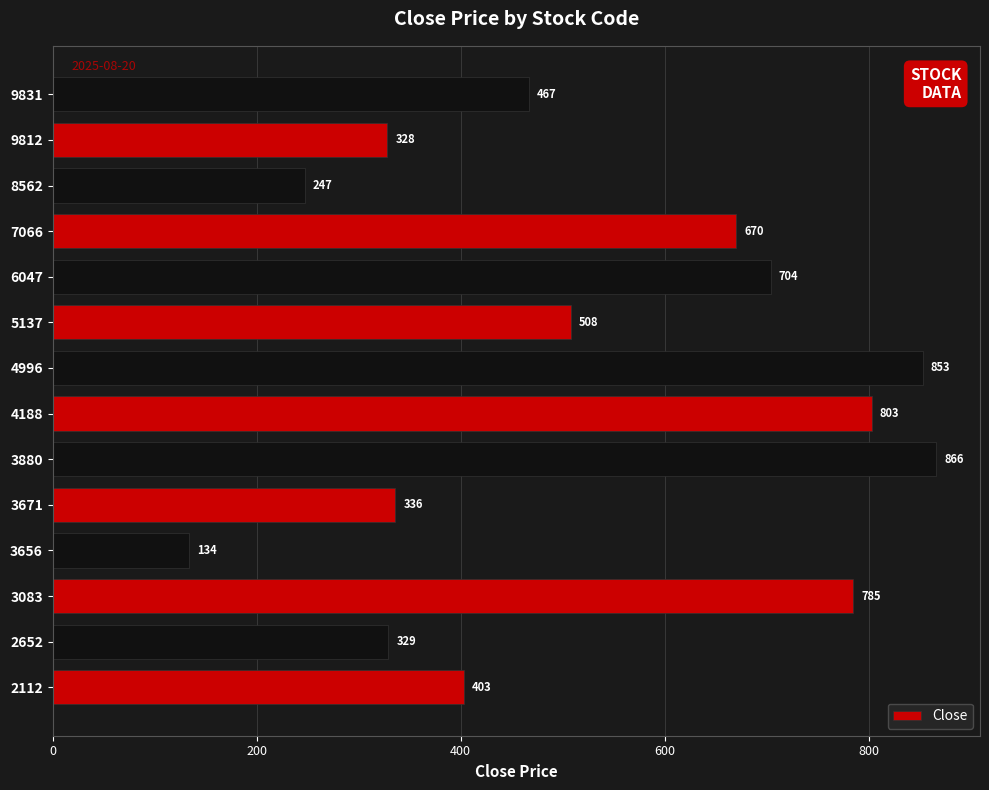

Which label corresponds to the smallest value in the chart?

3656